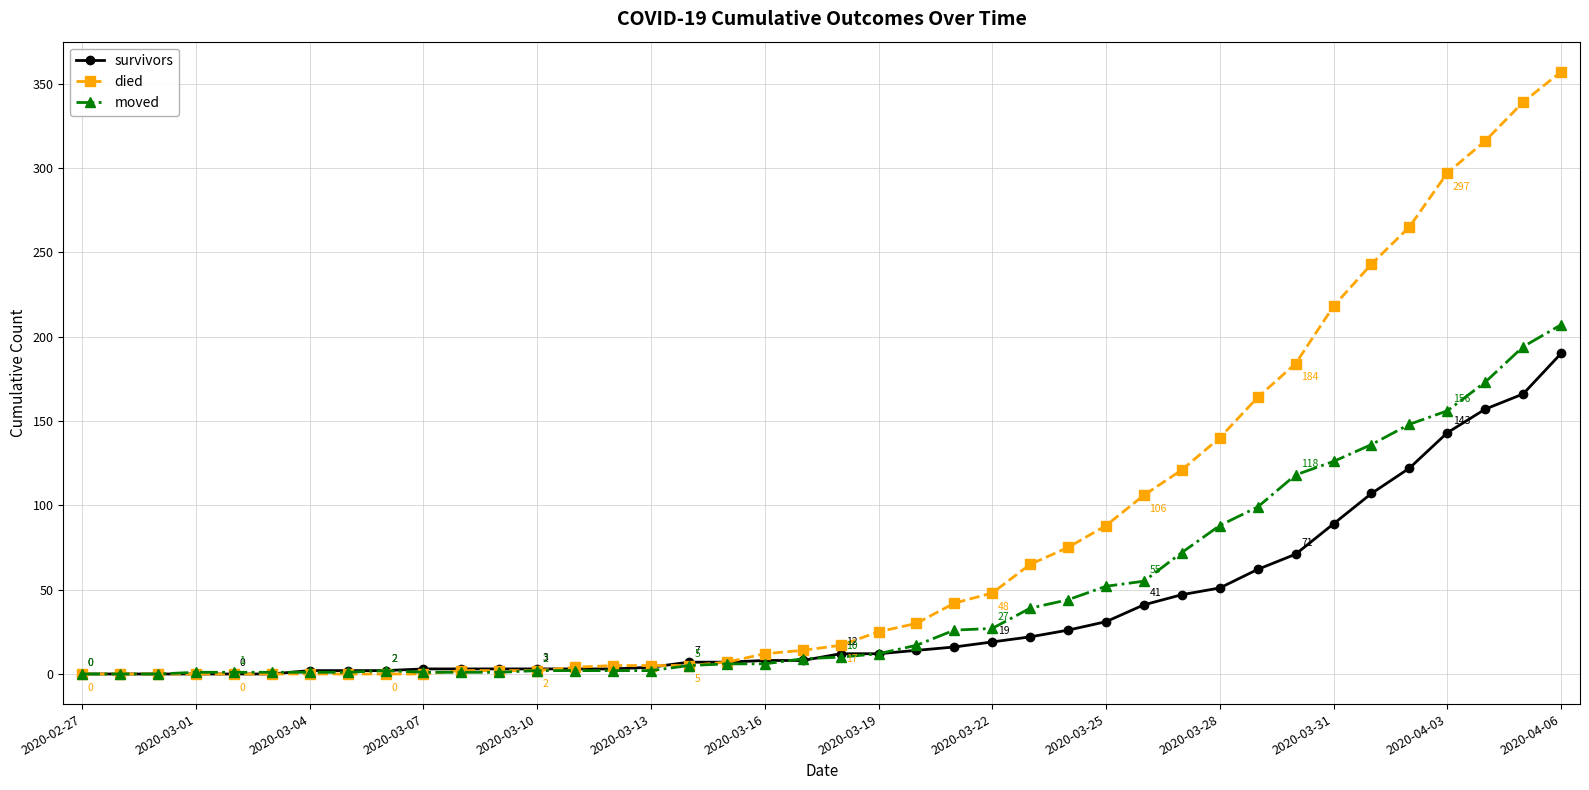

Which series has the largest range (max minus min)?

died